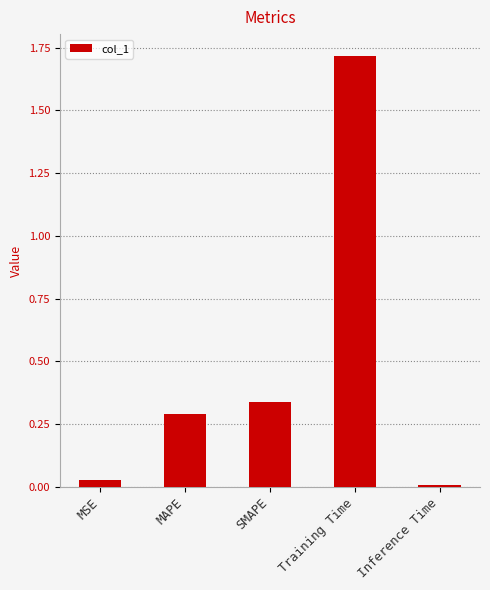

Which has a higher value, Training Time or Inference Time?

Training Time